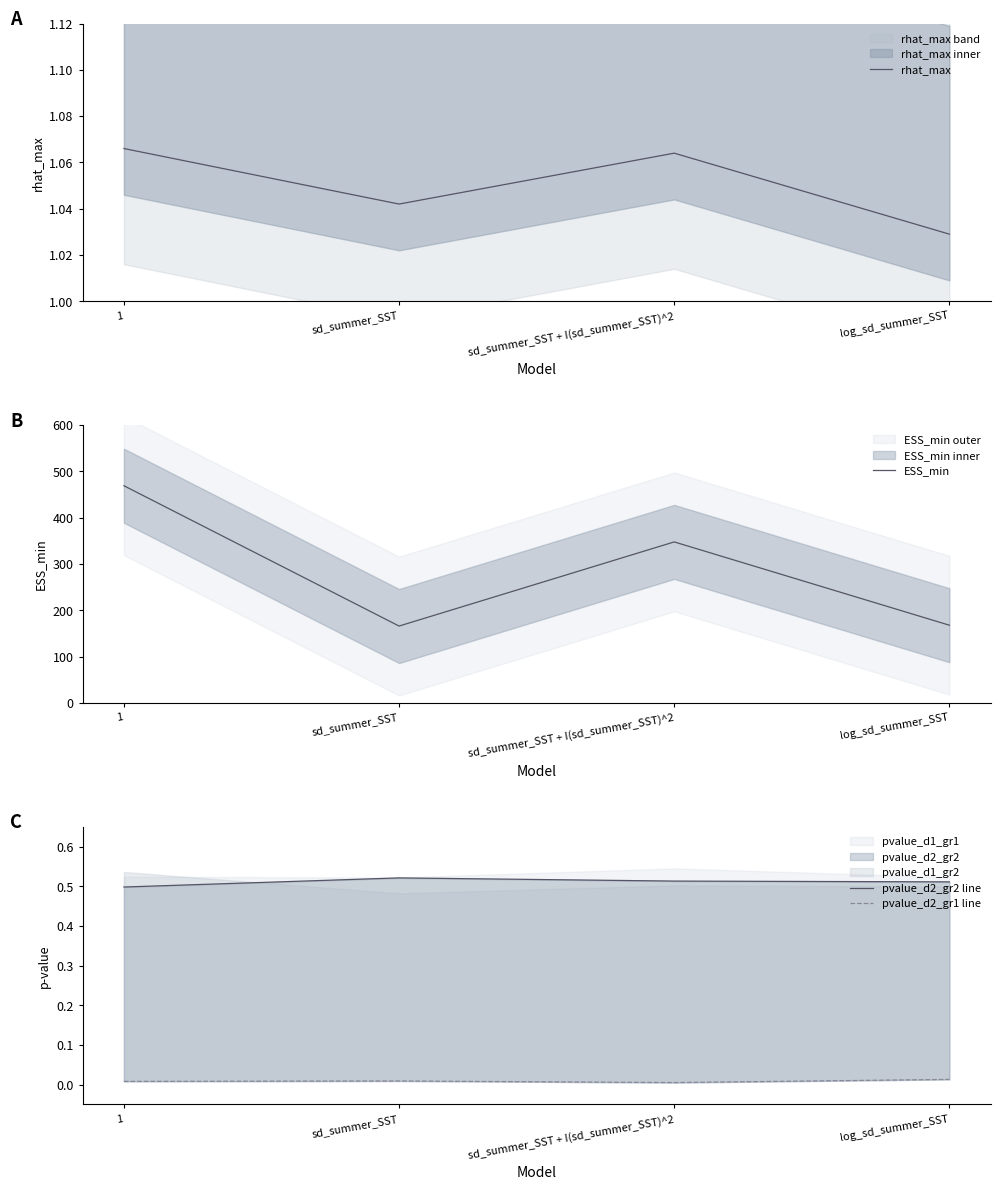

Between sd_summer_SST and log_sd_summer_SST, which series saw the biggest shift?

ESS_min